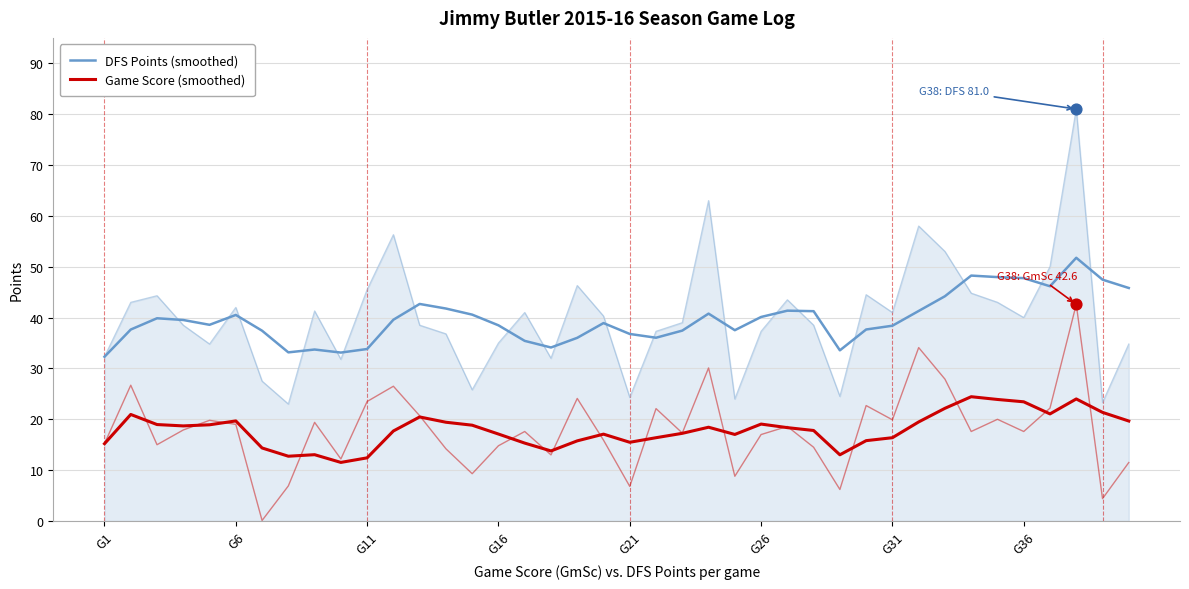

Which series contains the highest Y value?

DFS Points (smoothed)